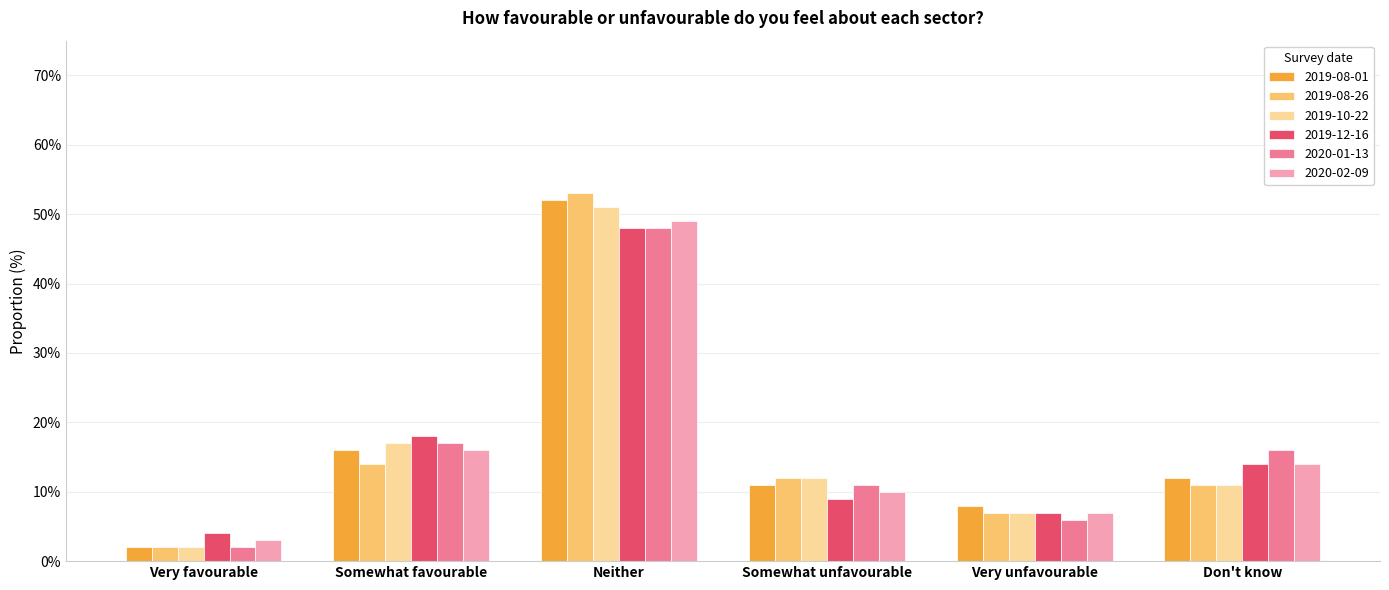

What are all the series names shown in the legend?

2019-08-01, 2019-08-26, 2019-10-22, 2019-12-16, 2020-01-13, 2020-02-09